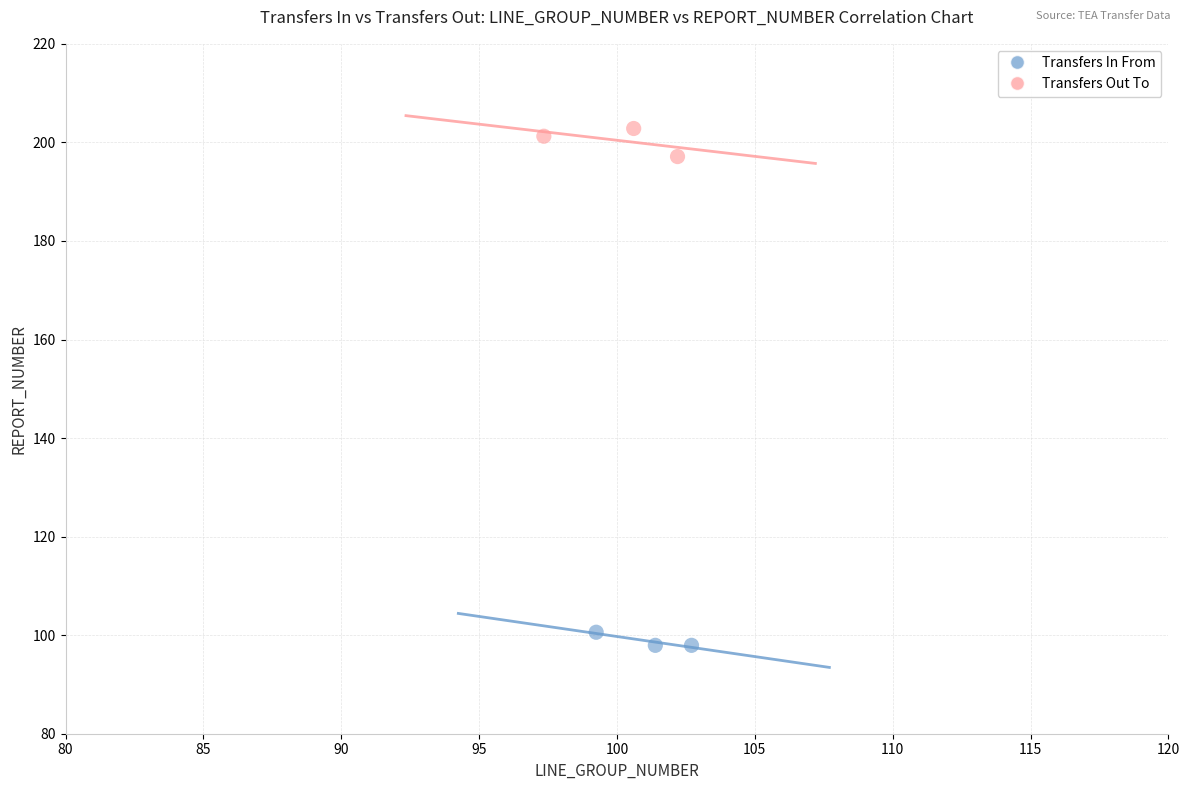

Which series has the largest Y range (max minus min)?

Transfers Out To